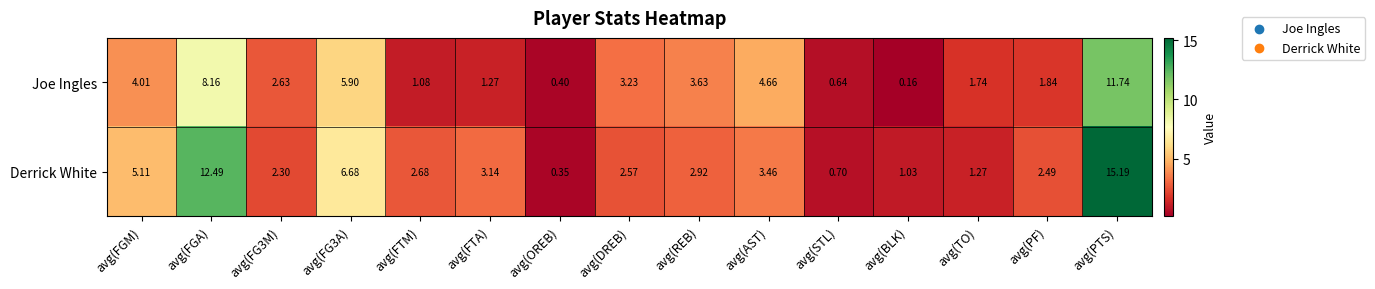

List the series in order of their peak value, lowest first.

Joe Ingles, Derrick White